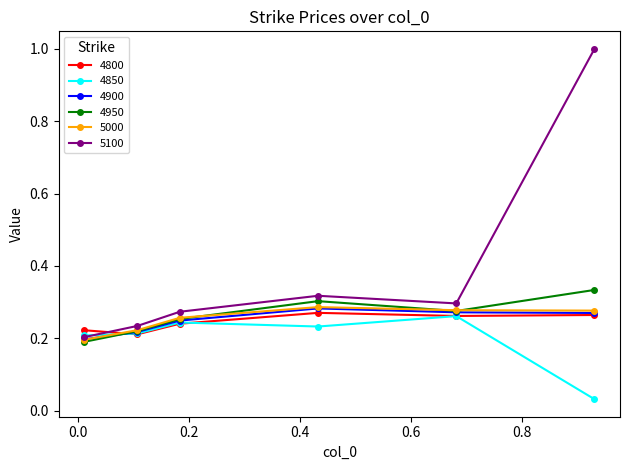

Which series has the largest total across all categories?

5100